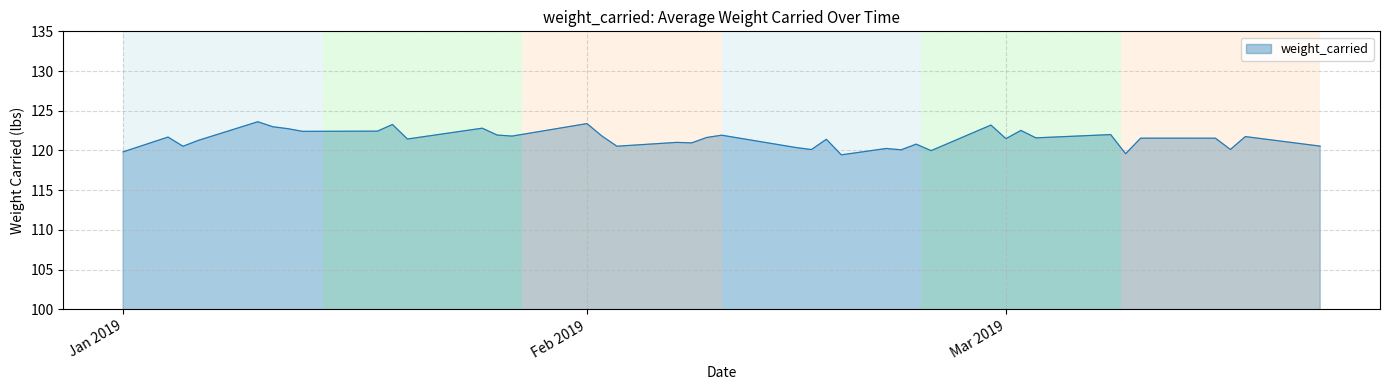

What is the smallest value displayed?

119.4